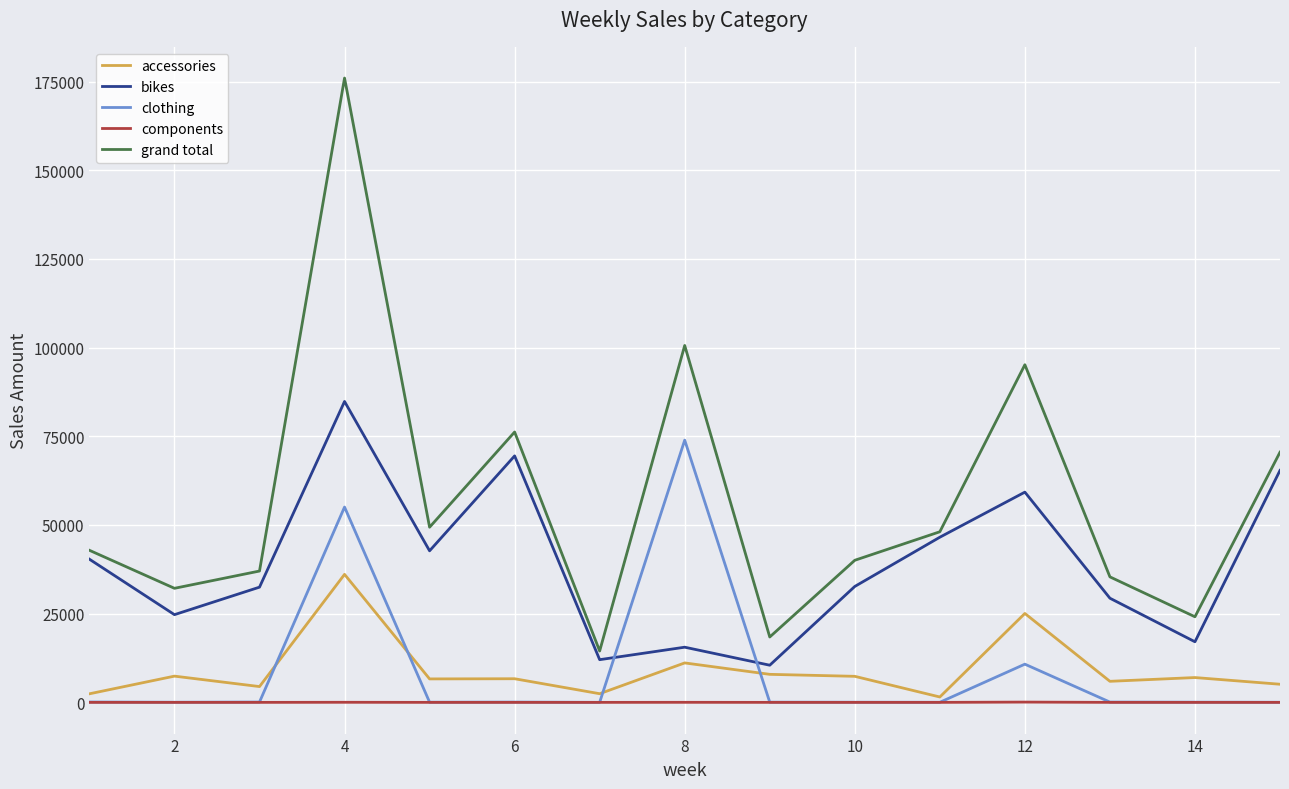

Which series has the largest range (max minus min)?

grand total